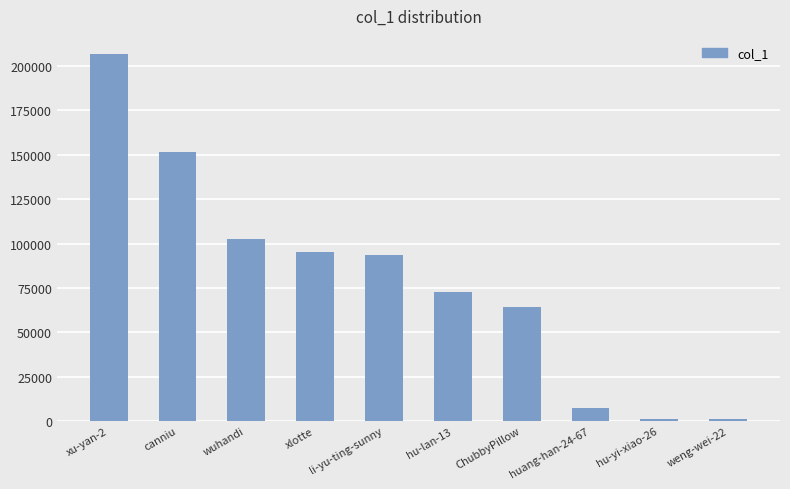

Does the chart contain stacked bars?

No